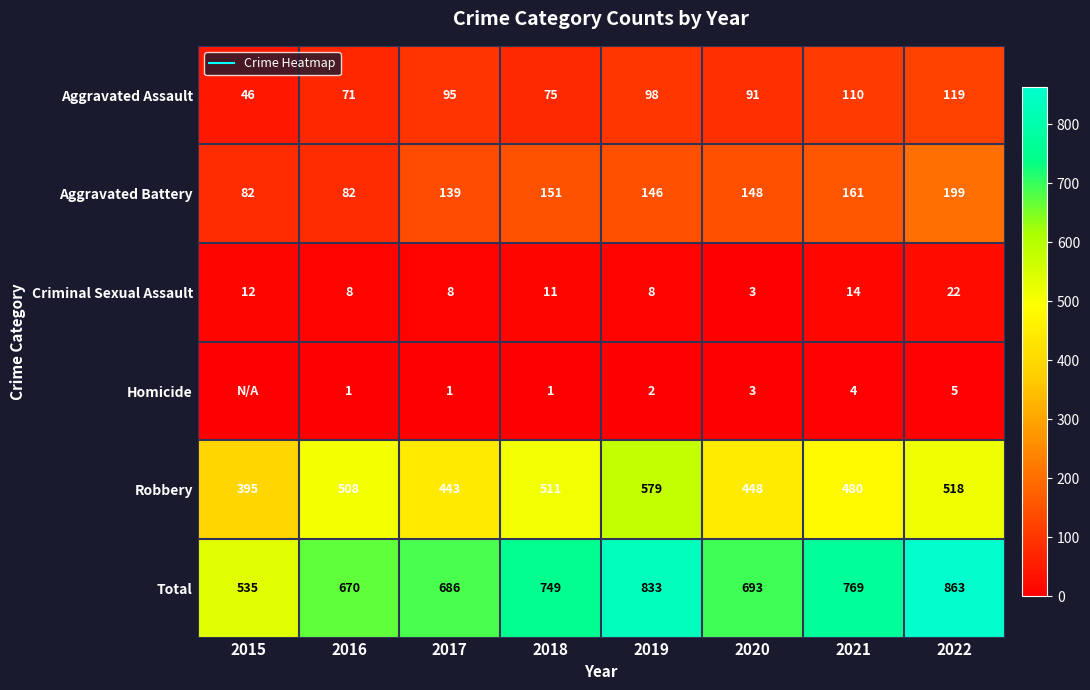

True or false: Homicide has a value of 2 at 2020.

False